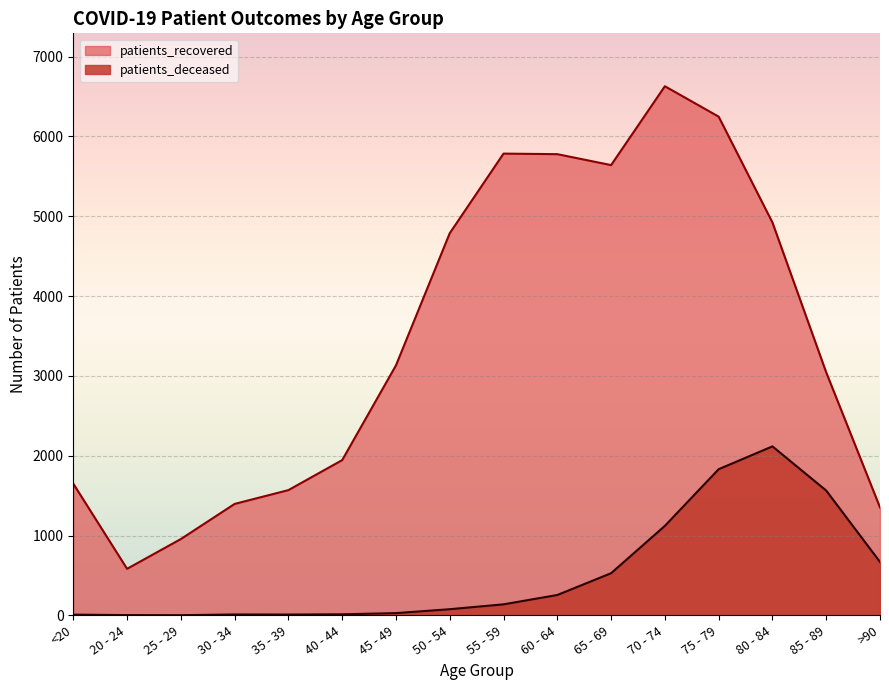

How many interior local valleys does the patients_deceased series have?

2